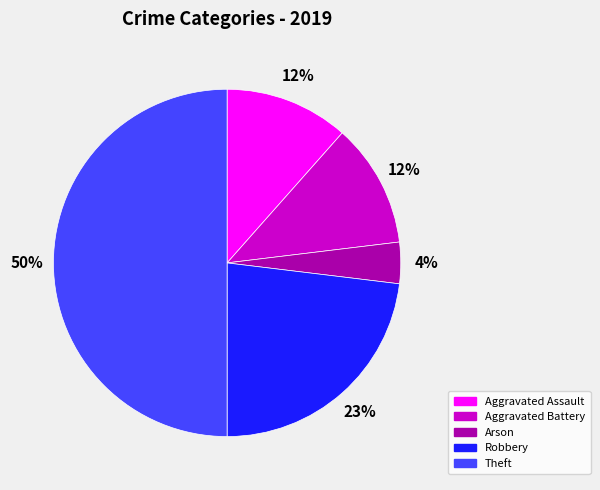

Is it true that Arson is 13% of the pie?

False